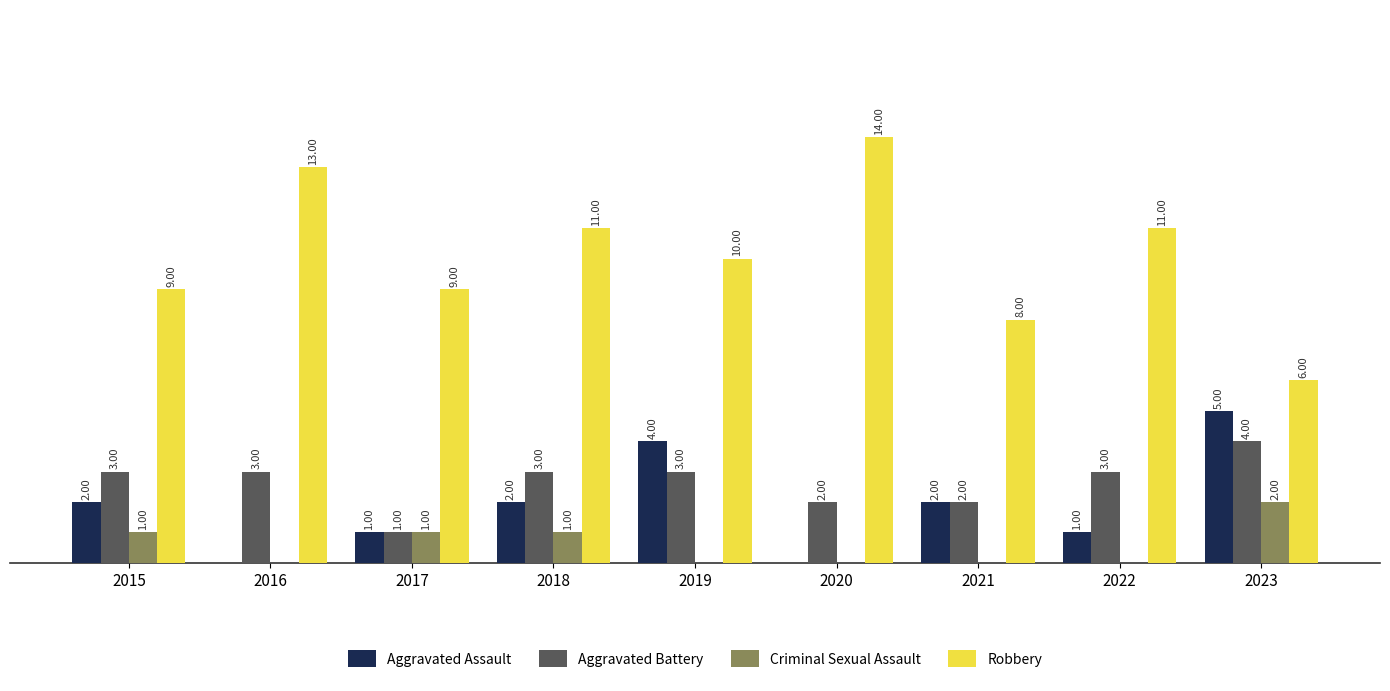

Is the value of Aggravated Assault at 2015 greater than the value of Robbery at 2018?

No